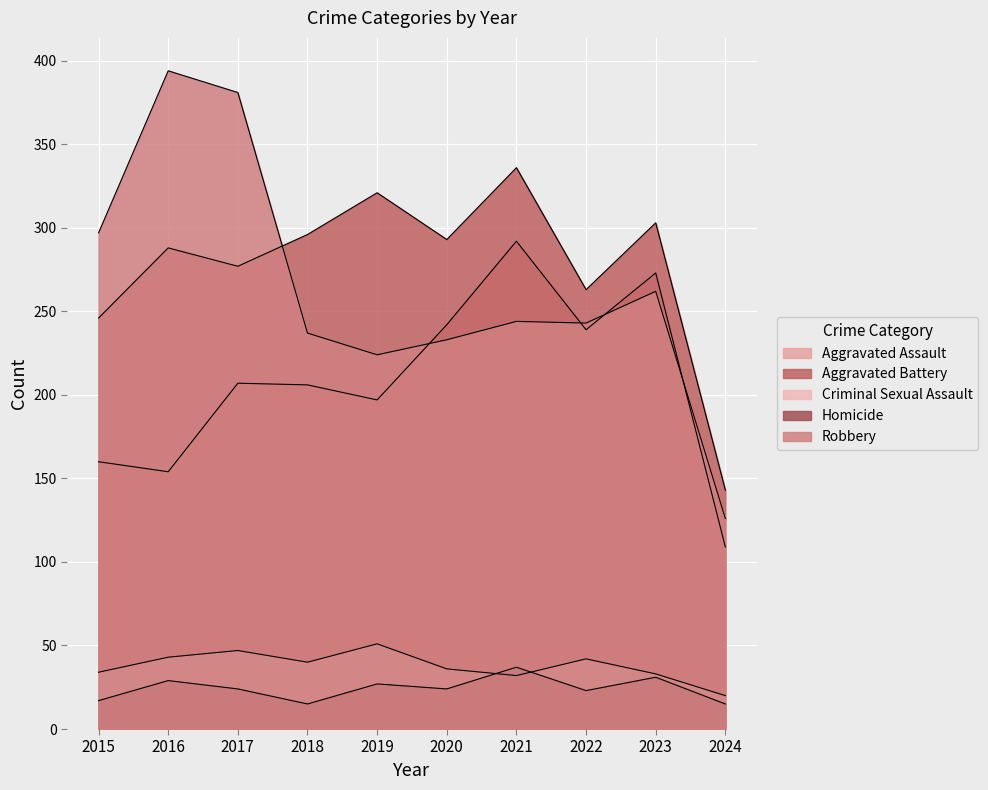

What is the average value of the Criminal Sexual Assault series?

38